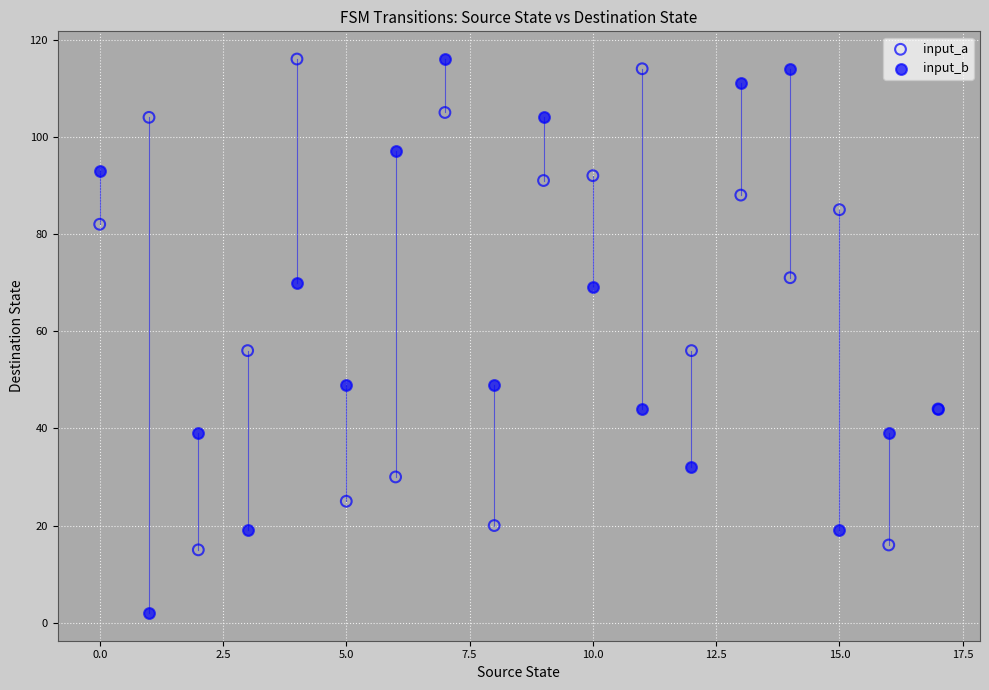

Which series has the largest Y range (max minus min)?

input_b